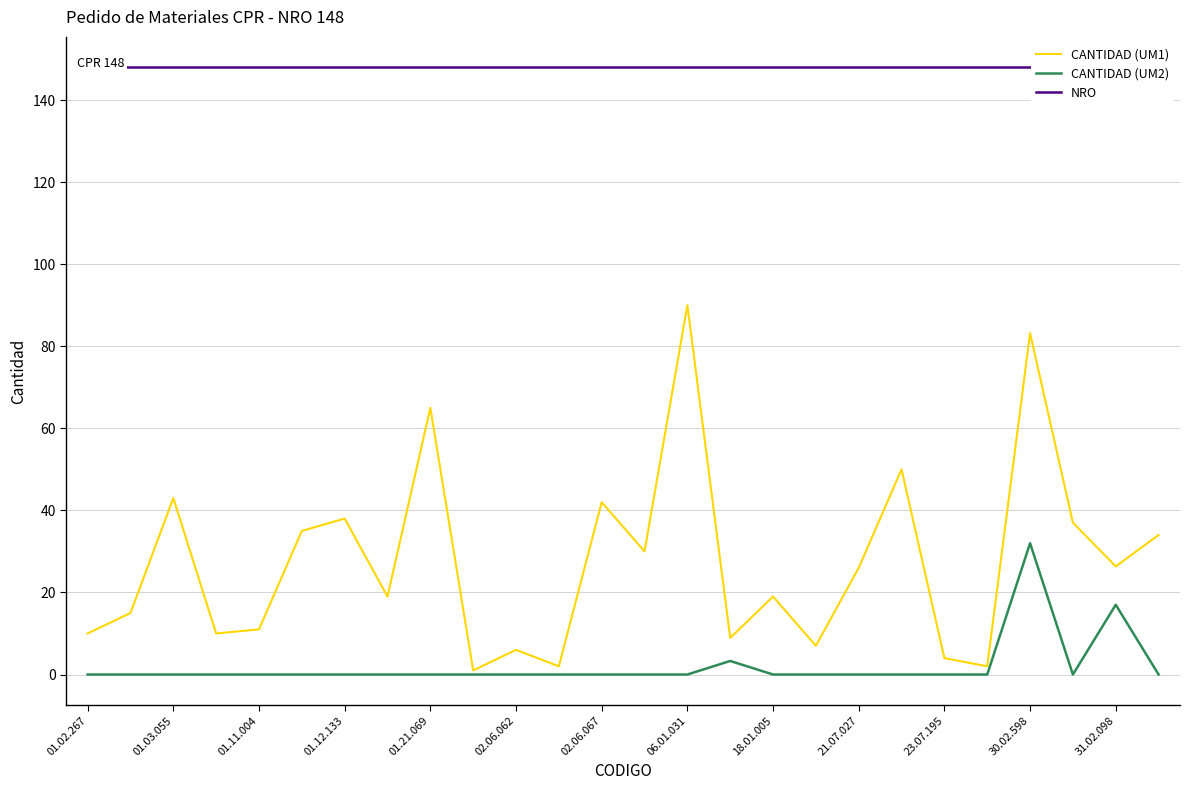

The CANTIDAD (UM1) series shows 10.0 at 01.02.267. True or false?

True